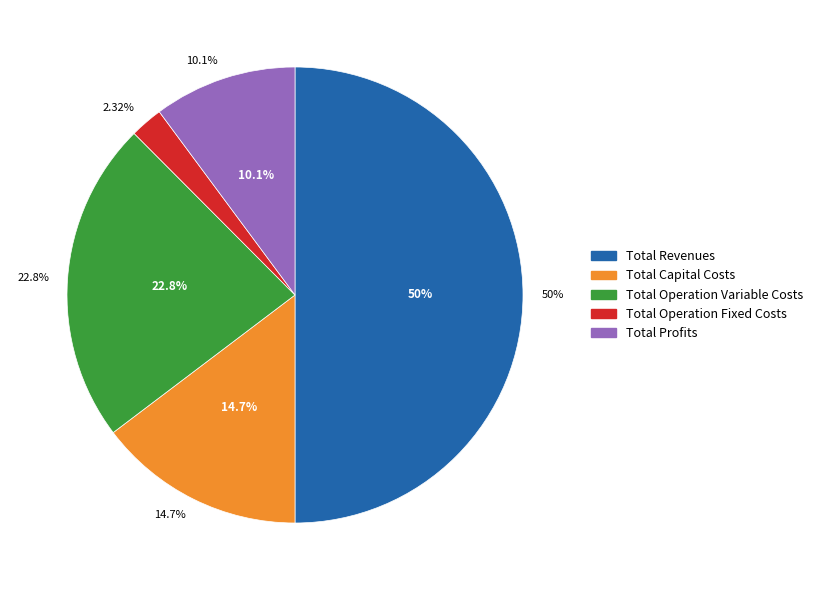

Which slice is the largest?

Total Revenues